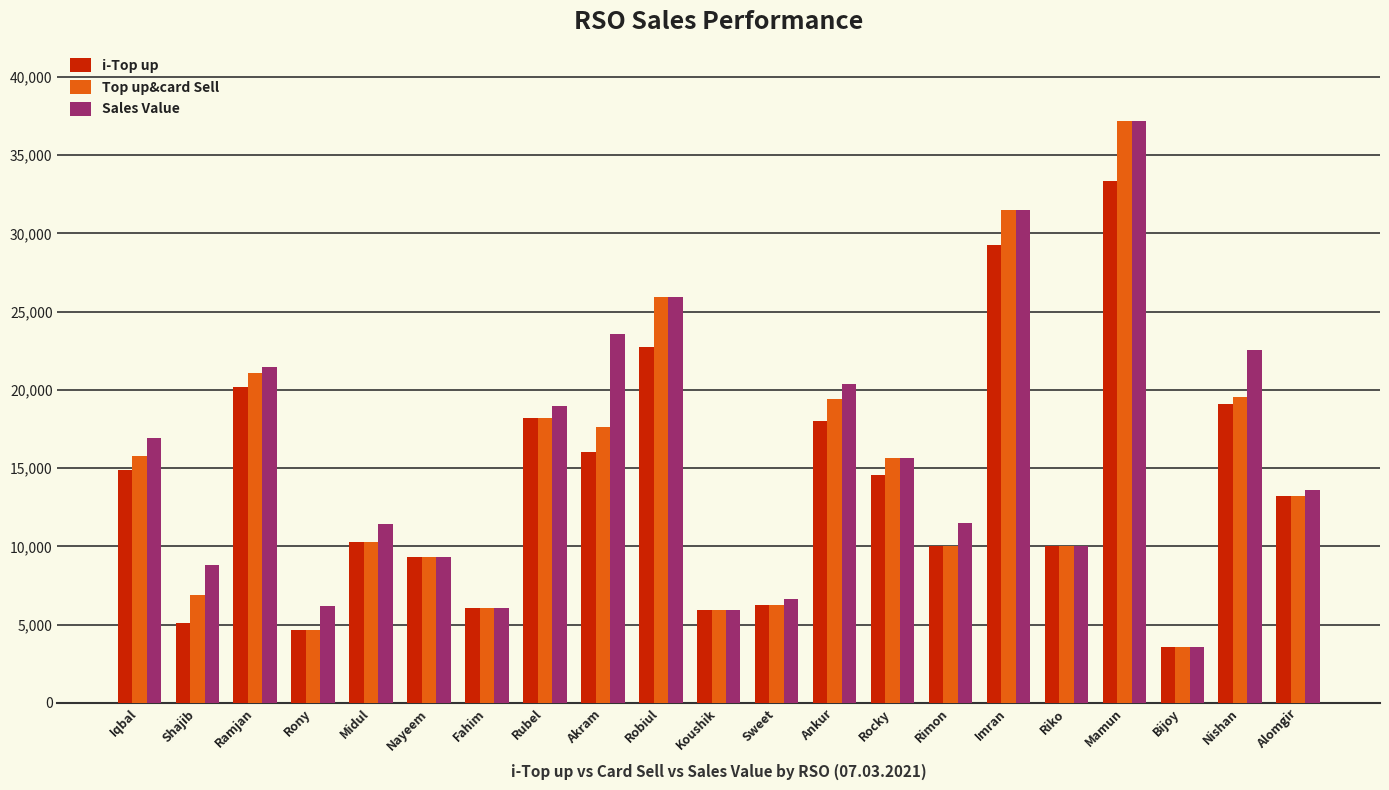

The value of Sales Value at Sweet is 11034. True or false?

False